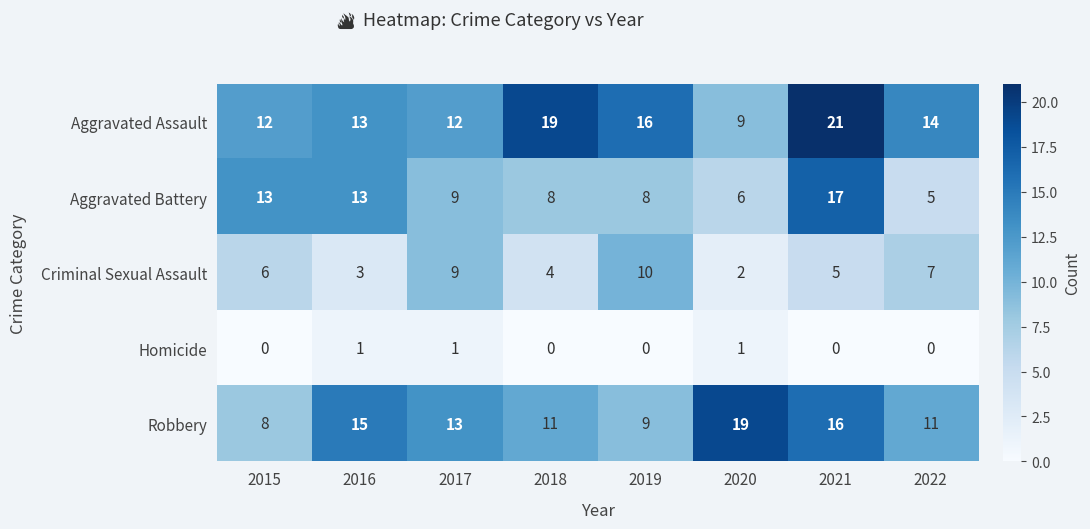

Rank the series by their maximum value, from lowest to highest.

Homicide, Criminal Sexual Assault, Aggravated Battery, Robbery, Aggravated Assault